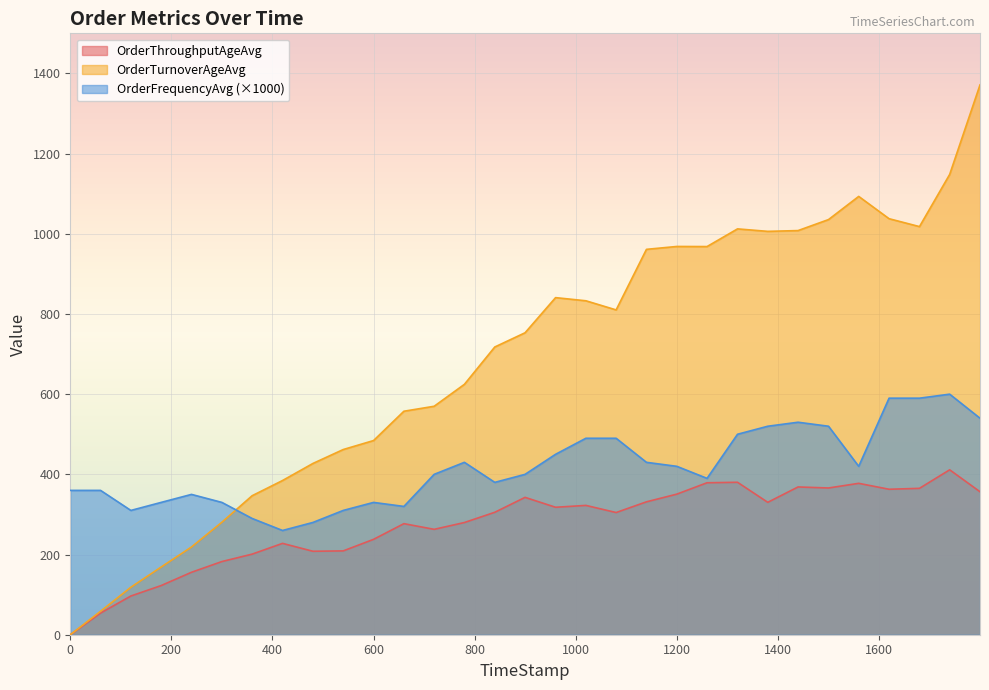

How many lines are shown in the chart?

3